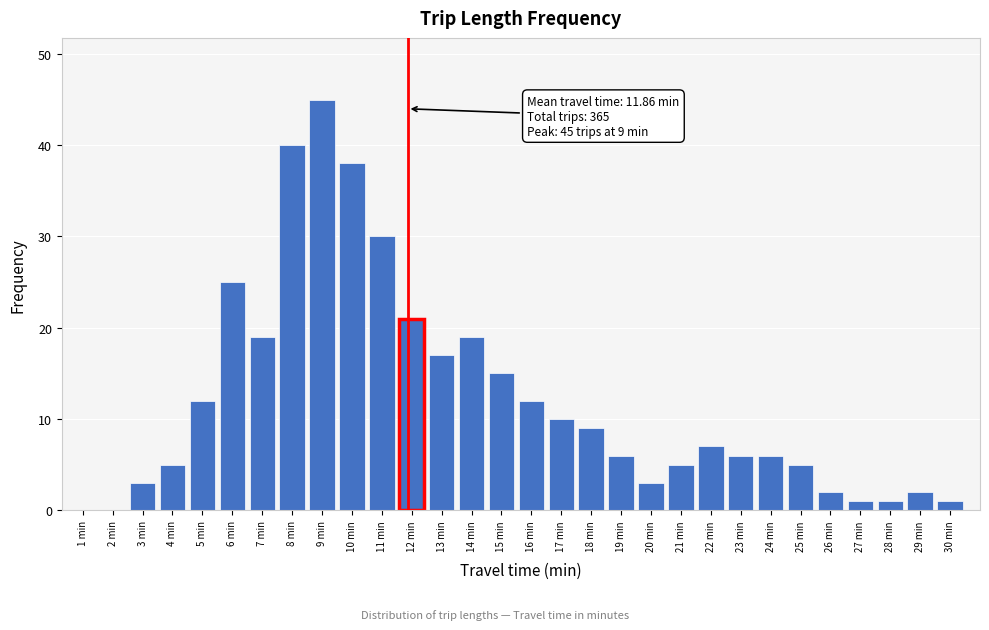

Reading right to left, what are all the values shown in this chart?

30 min=1	29 min=2	28 min=1	27 min=1	26 min=2	25 min=5	24 min=6	23 min=6	22 min=7	21 min=5	20 min=3	19 min=6	18 min=9	17 min=10	16 min=12	15 min=15	14 min=19	13 min=17	12 min=21	11 min=30	10 min=38	9 min=45	8 min=40	7 min=19	6 min=25	5 min=12	4 min=5	3 min=3	2 min=0	1 min=0